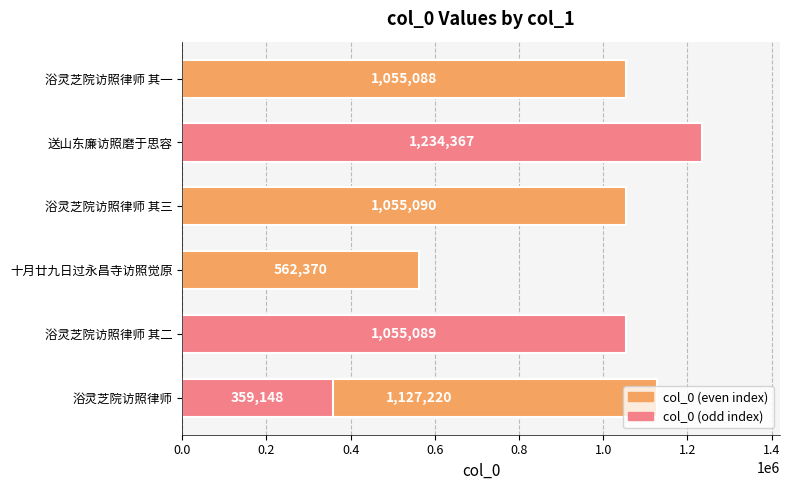

Are the bars grouped side by side (vs. stacked)?

No